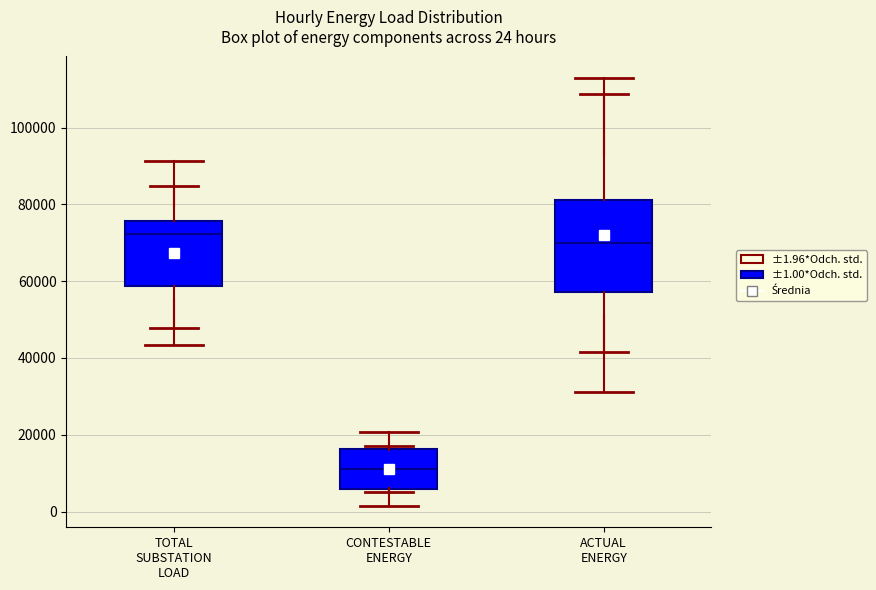

Reading left to right, transcribe this box plot: for each box, give where its median line is, the range the box spans, and where its two whiskers end, as read against the y-axis. The values are not printed on the chart, so give them approximately, as read against the axis.

TOTAL SUBSTATION LOAD: median 72000, box 58000 to 76000, whiskers 48000 to 84000
CONTESTABLE ENERGY: median 12000, box 6000 to 16000, whiskers 6000 (just below the box's lower edge) to 16000
ACTUAL ENERGY: median 70000, box 58000 to 82000, whiskers 42000 to 108000